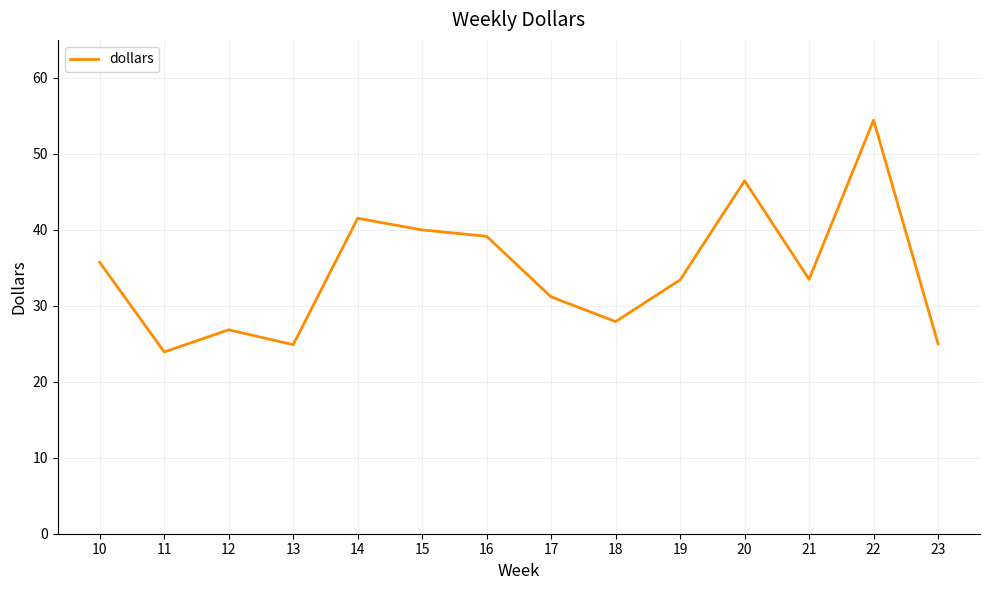

What is the difference between the values at 13 and 16?

14.3